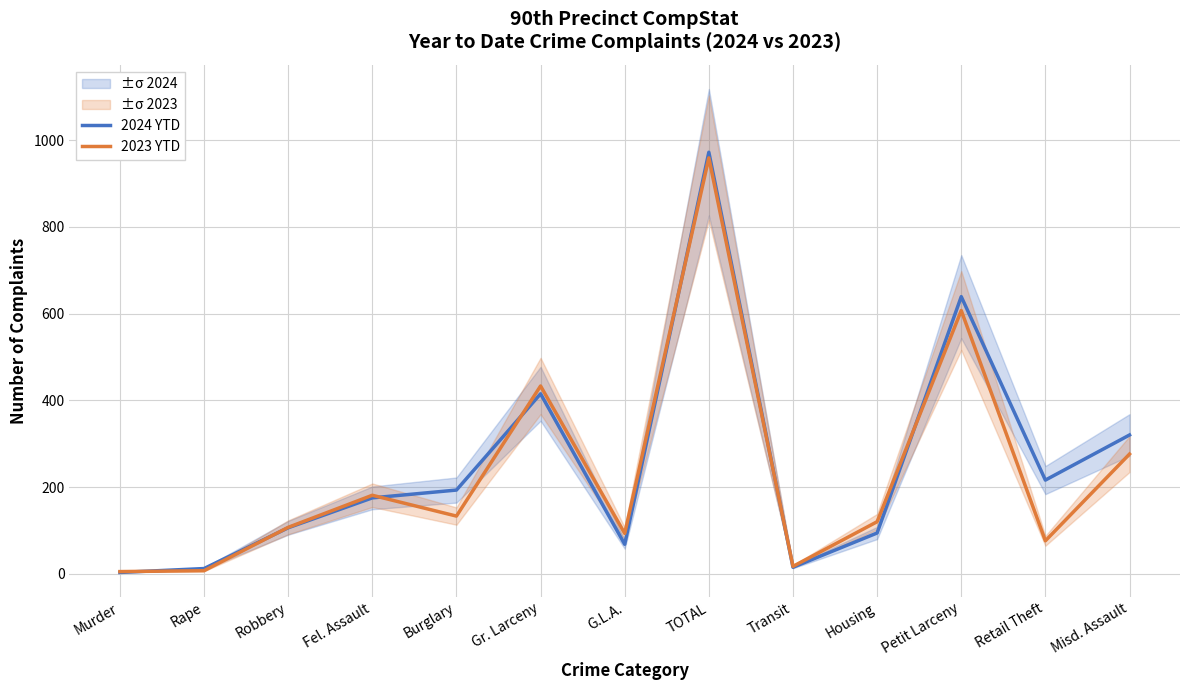

What is the average value of the 2024 YTD series?

248